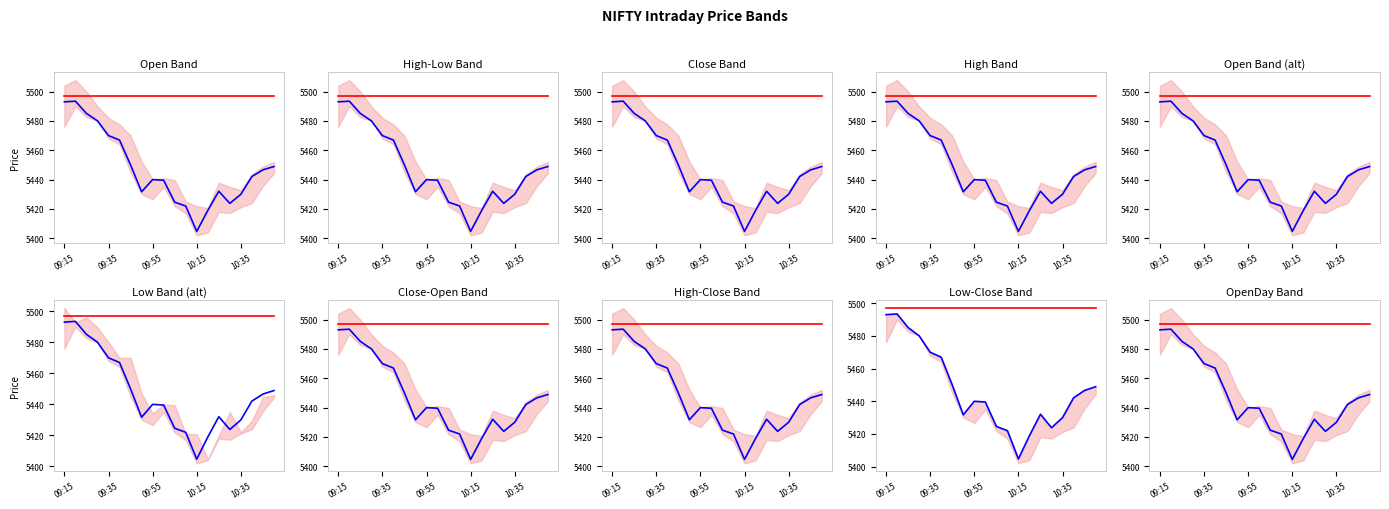

What is the minimum value shown in the chart?

5404.7